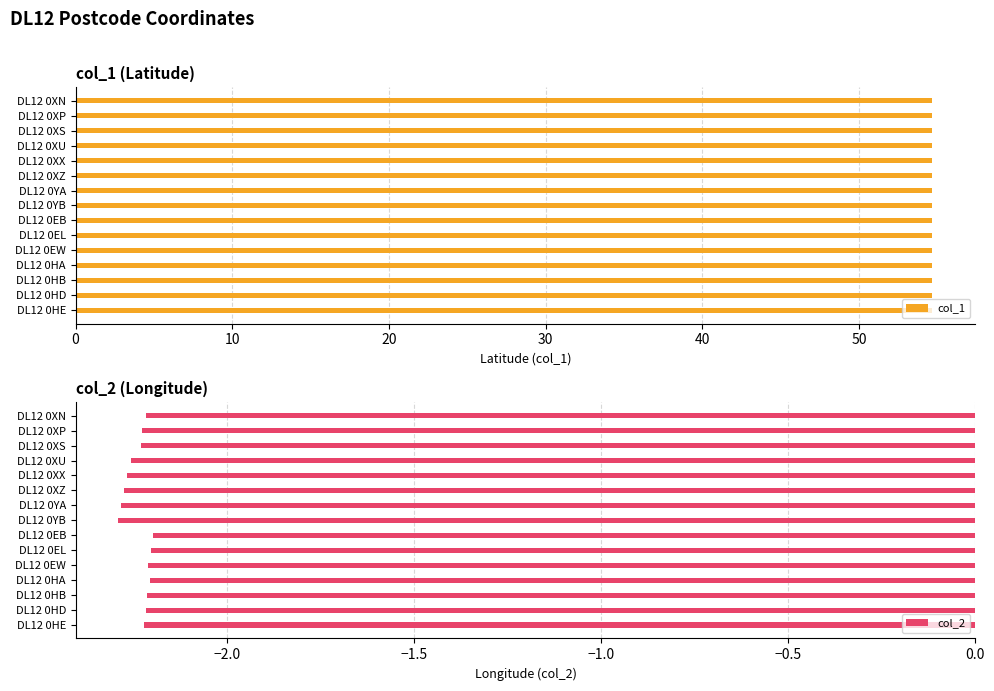

What is the approximate value of col_1 at DL12 0EL?

54.7